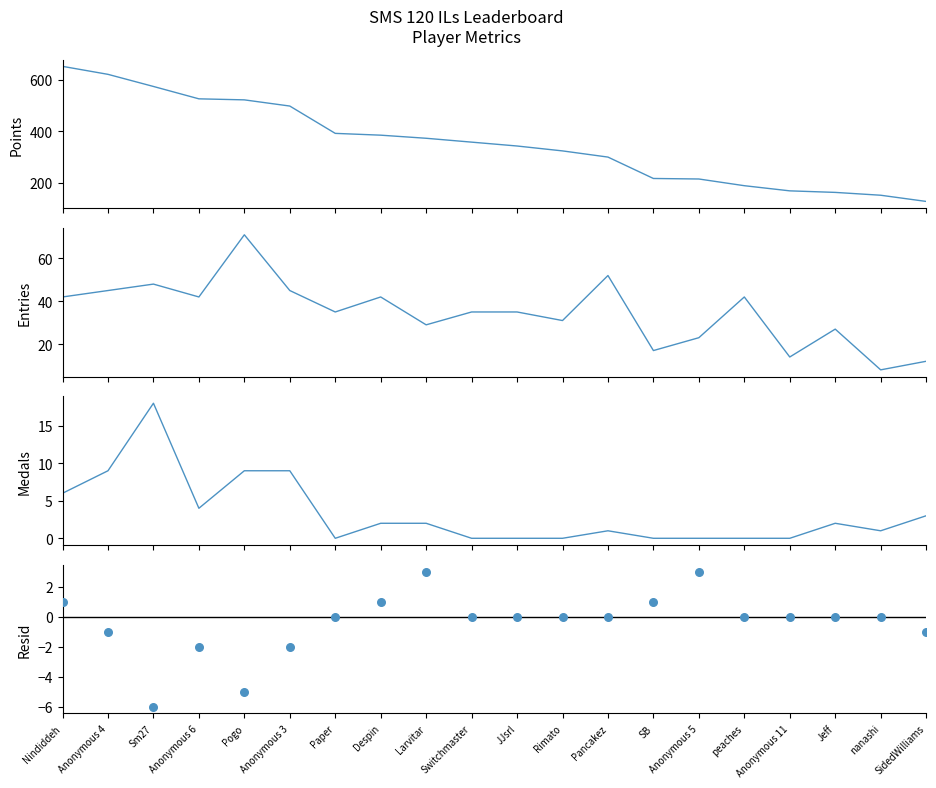

What is the total value across all series at Sm27?

634